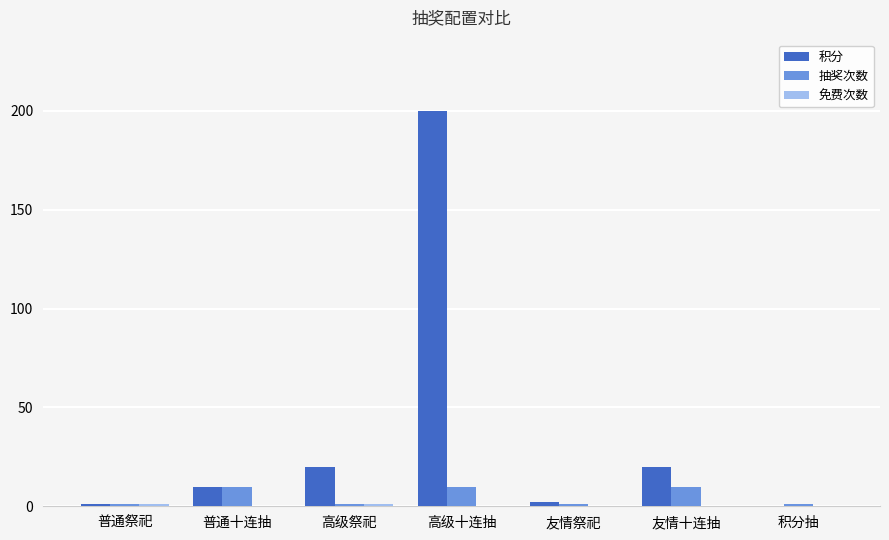

How many groups of bars are there?

7